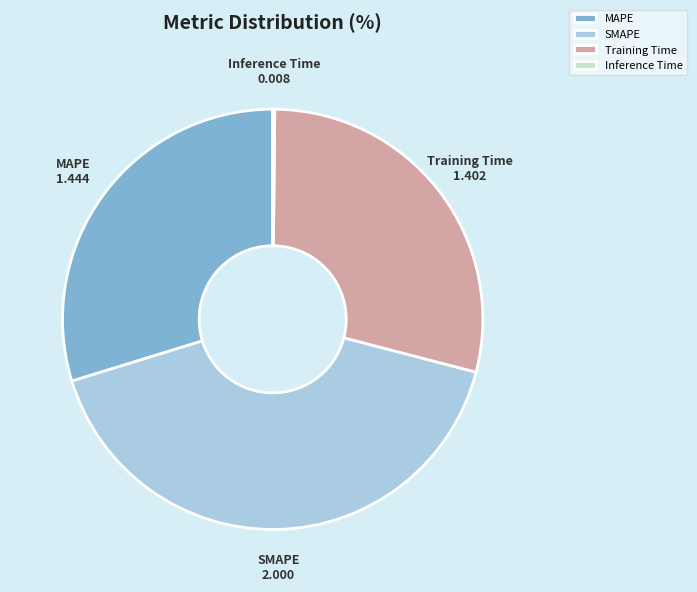

Which has a higher value, SMAPE or Training Time?

SMAPE